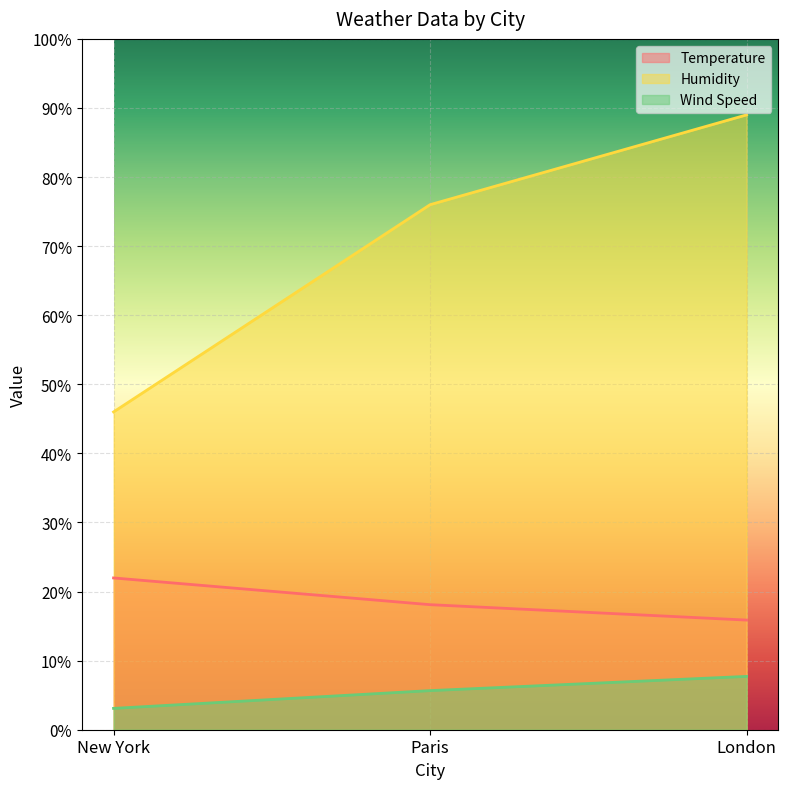

How many series are shown in this chart?

3